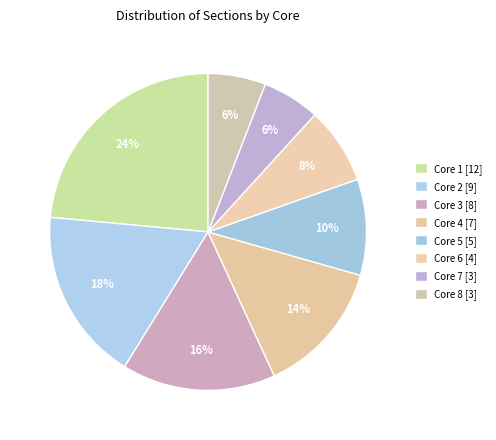

To the nearest percent, what portion does Core 7 represent?

6%